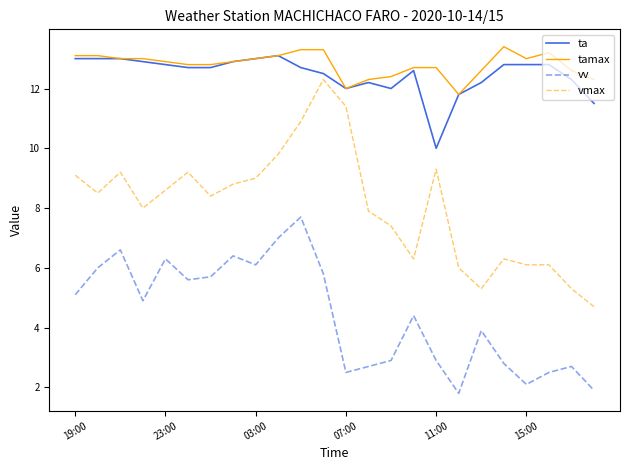

What is the highest value of the vmax series?

12.3